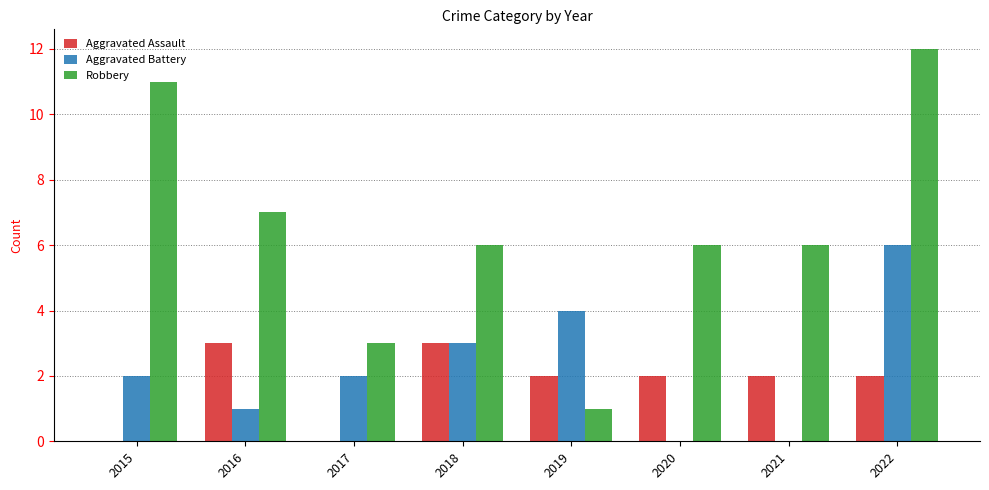

How many categories are shown in the chart?

8